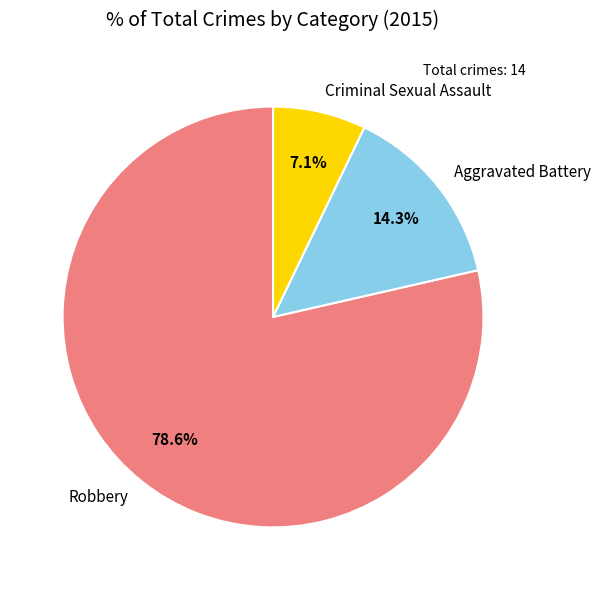

Count the number of slices in the pie.

3